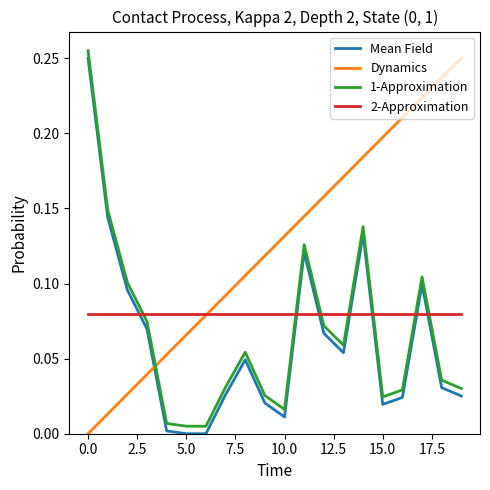

True or false: 1-Approximation and Mean Field intersect in this chart.

False